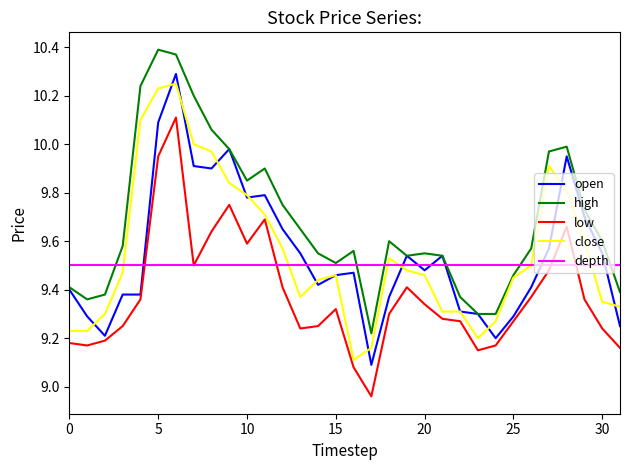

What is the highest value of the open series?

10.3